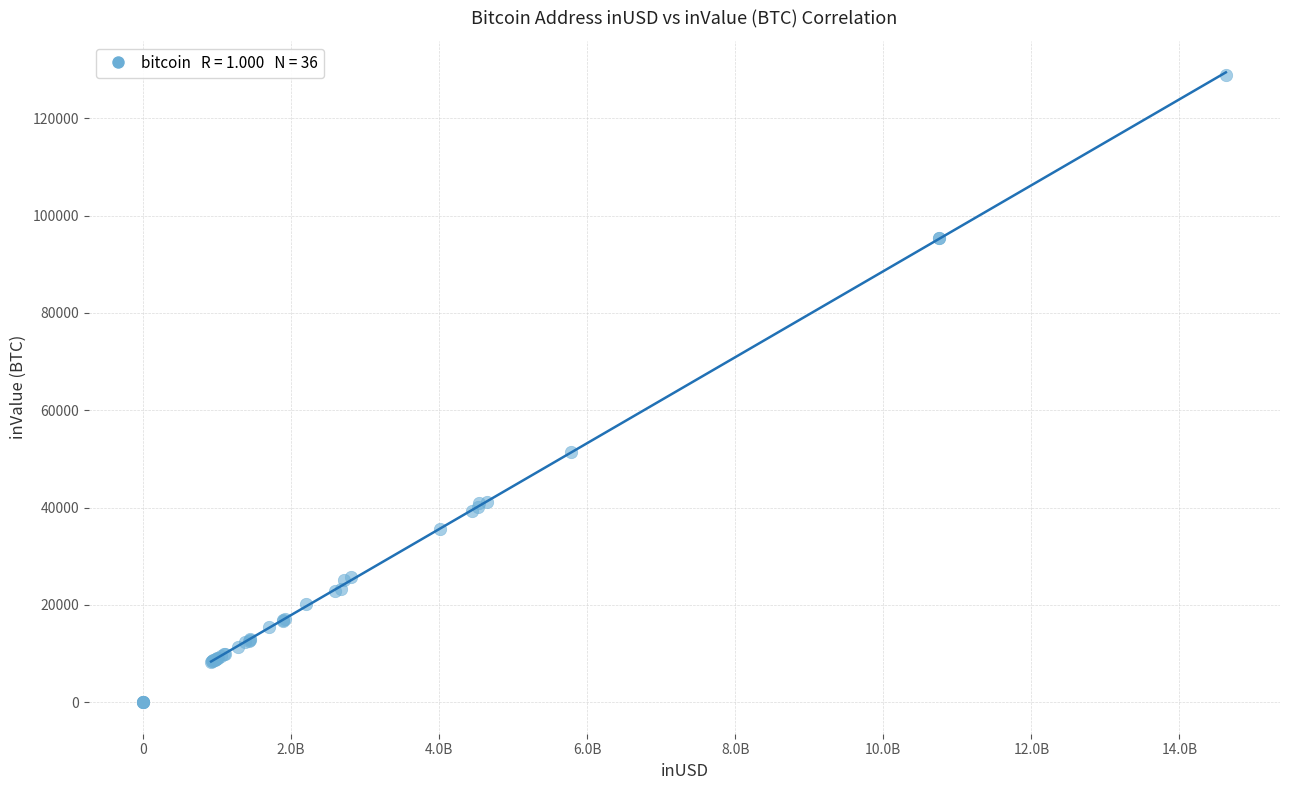

What Y value in the scatter plot is closest to 64487?

51475.7